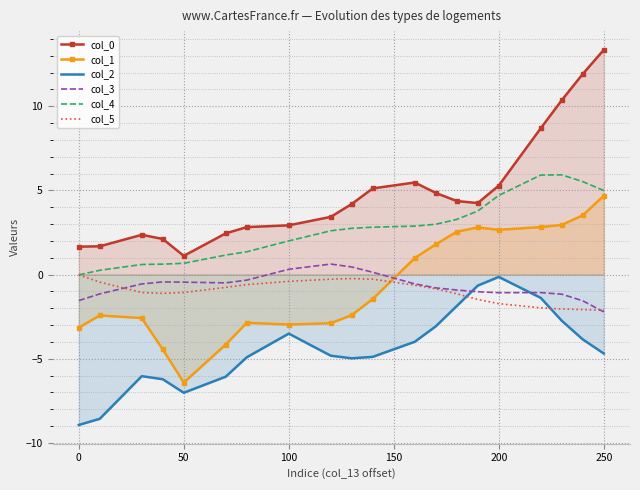

What is the minimum value shown in the chart?

-8.9